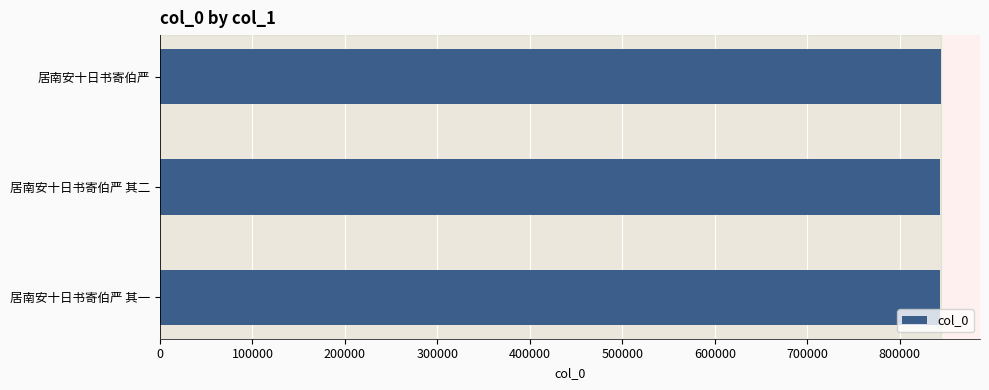

Approximately how many times larger is the value at 居南安十日书寄伯严 其二 compared to 居南安十日书寄伯严?

1.0